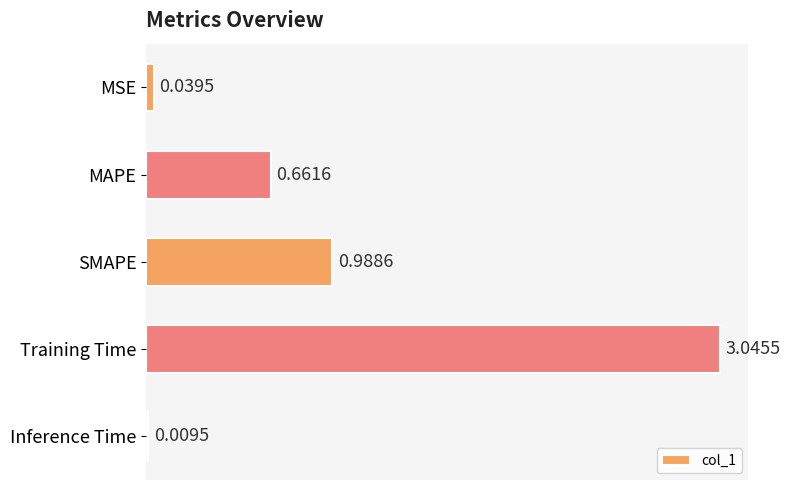

Where is the data nearest to the value 1?

SMAPE